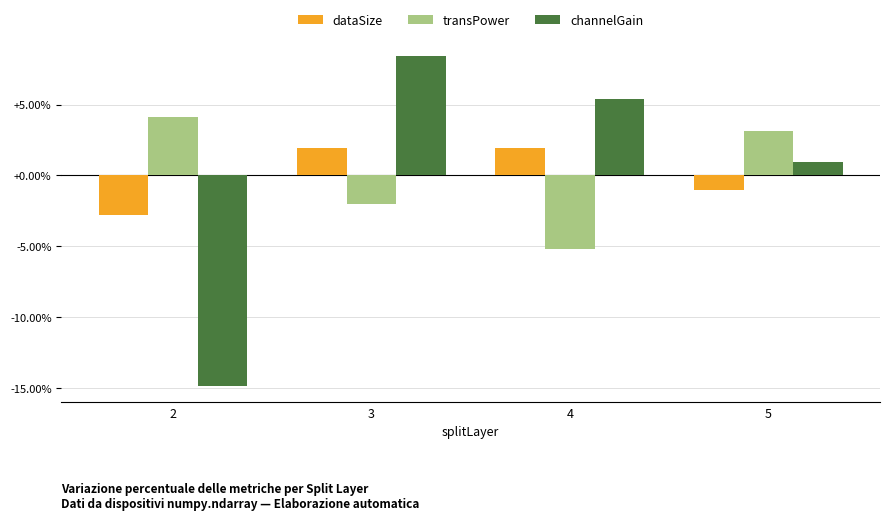

At which label does channelGain first exceed 5?

3